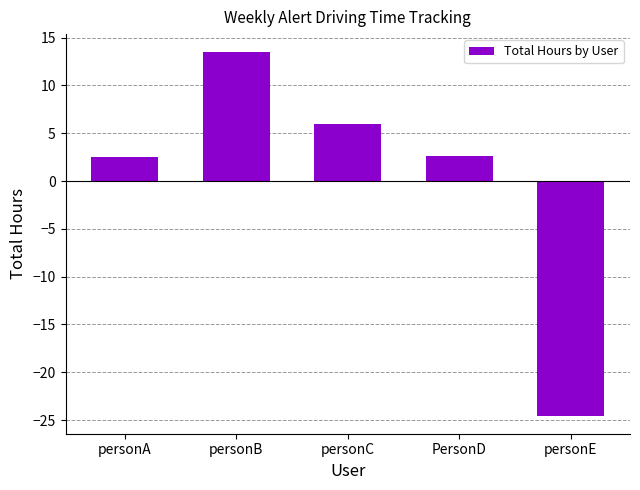

Approximately how many times larger is the value at personC compared to PersonD?

2.2